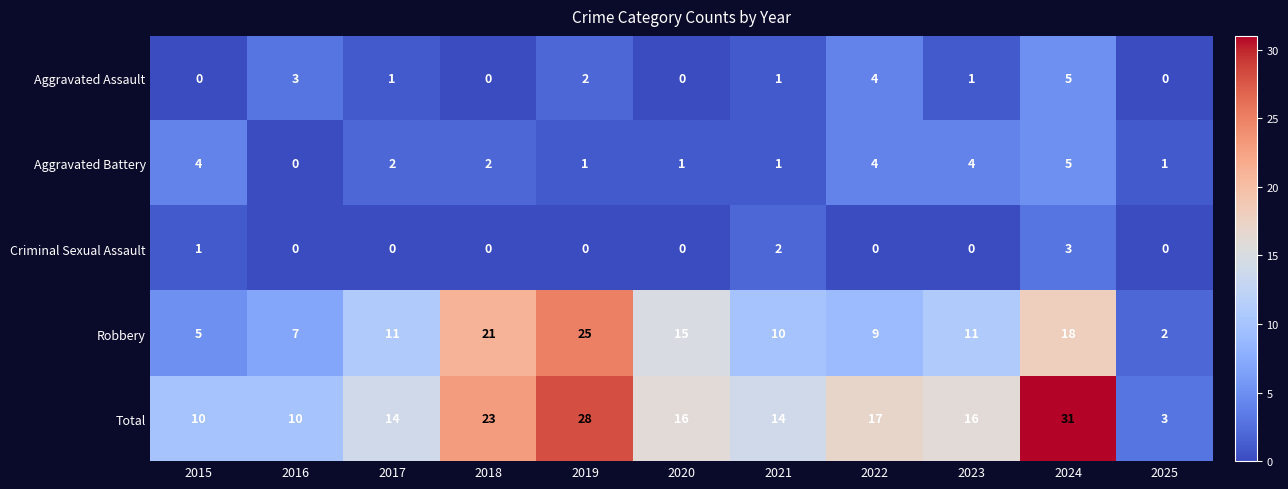

At which label does Total reach its peak?

2024